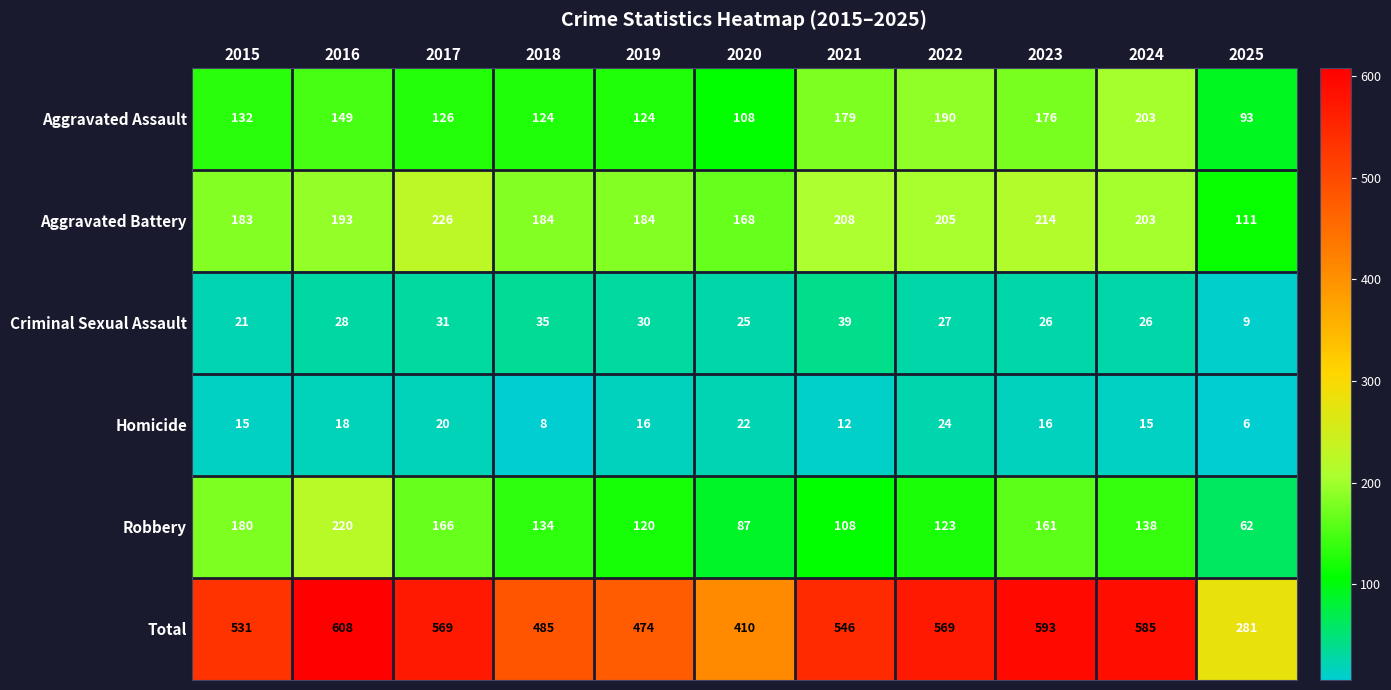

Which series has the largest total across all categories?

Total